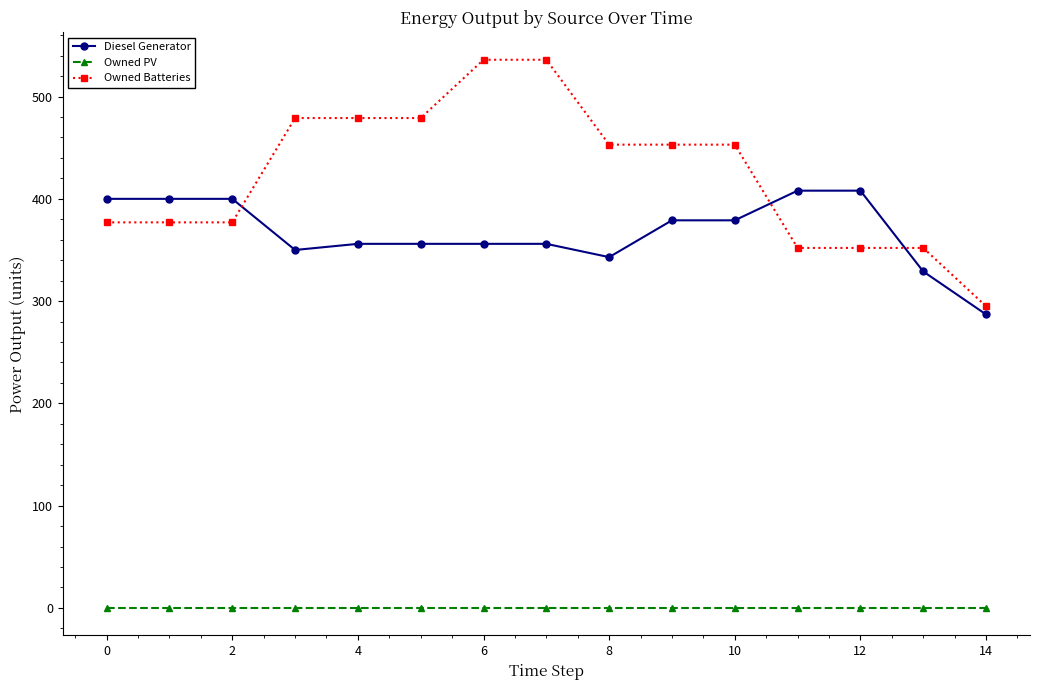

True or false: Diesel Generator and Owned Batteries intersect in this chart.

True